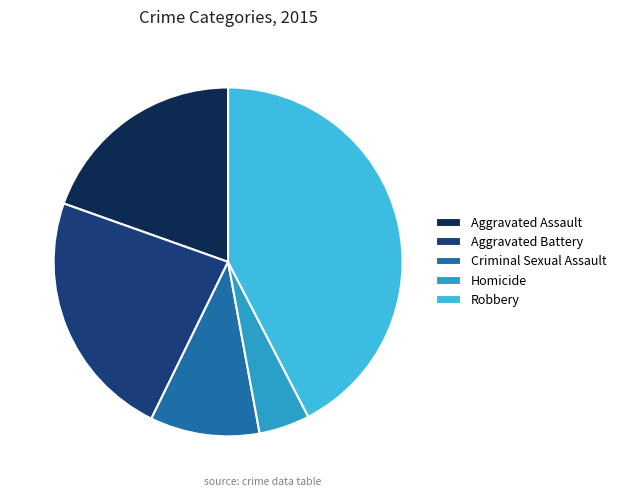

Is Criminal Sexual Assault the majority of the pie?

No